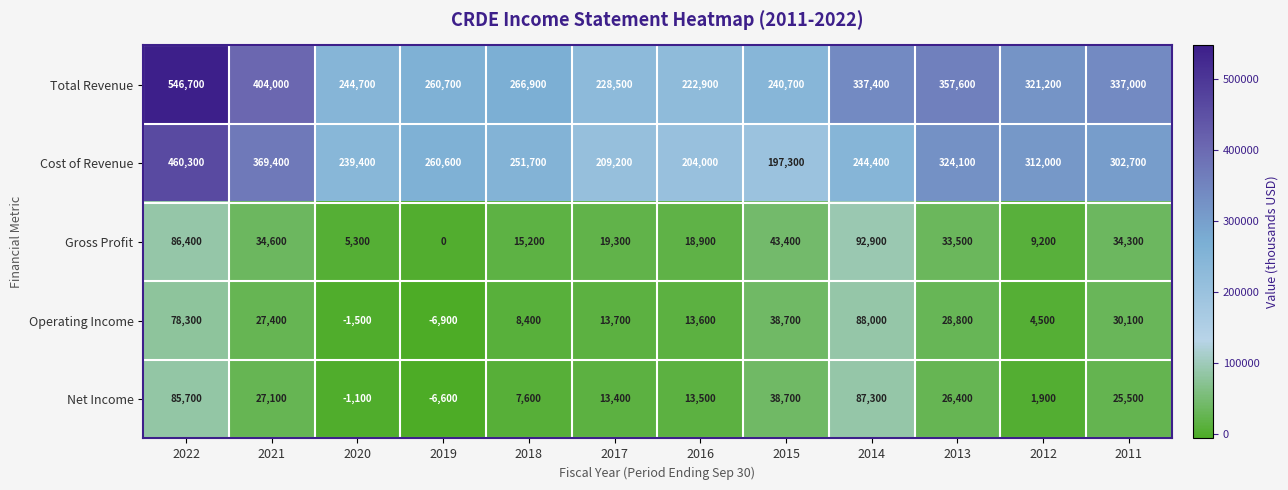

Between 2020 and 2013, which series saw the biggest shift?

Total Revenue